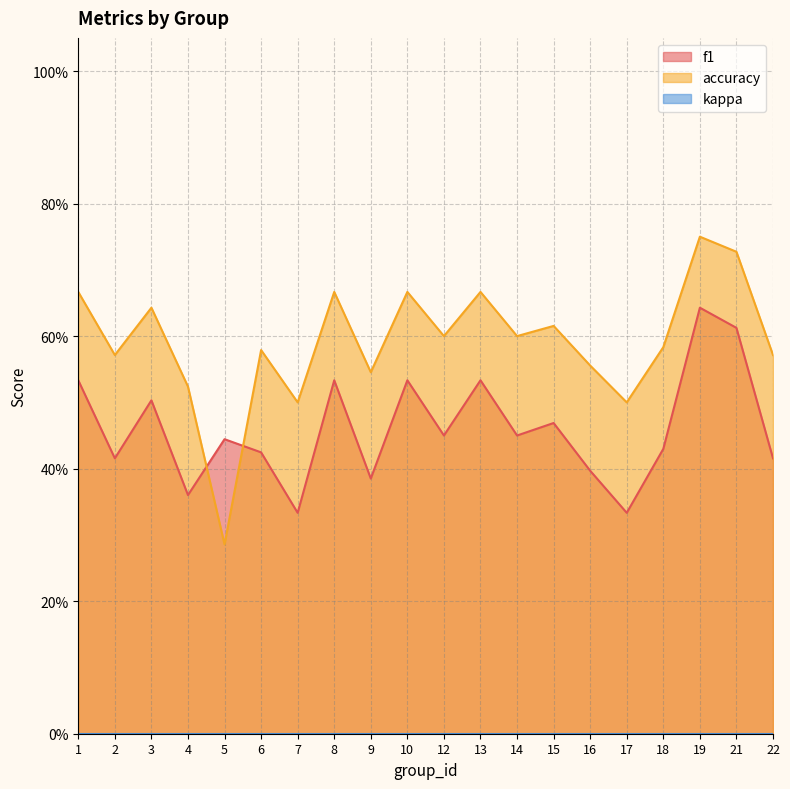

What is the value of the f1 point at the 12th from the left?

0.5